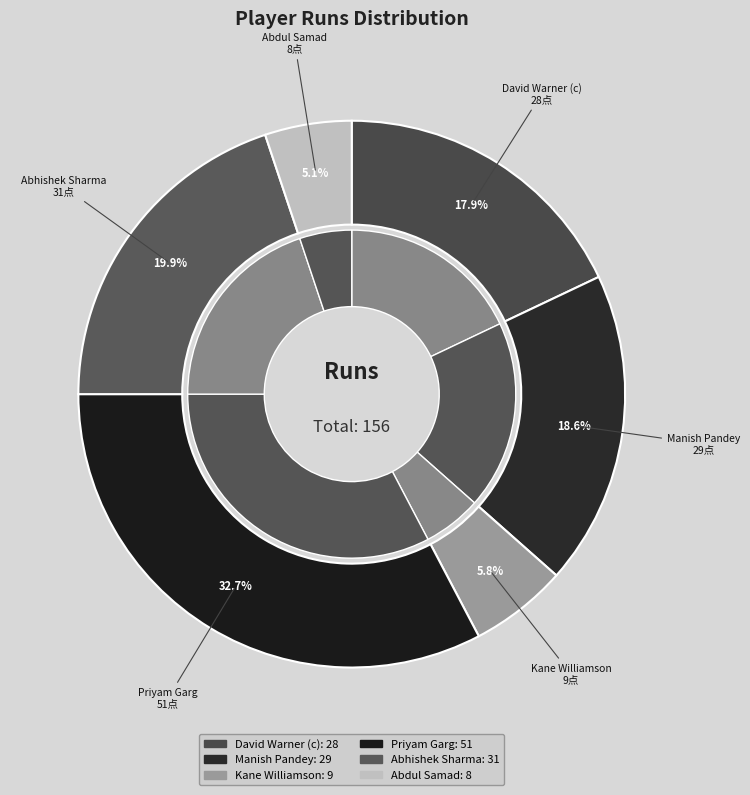

Which has a higher value, Abhishek Sharma or Manish Pandey?

Abhishek Sharma